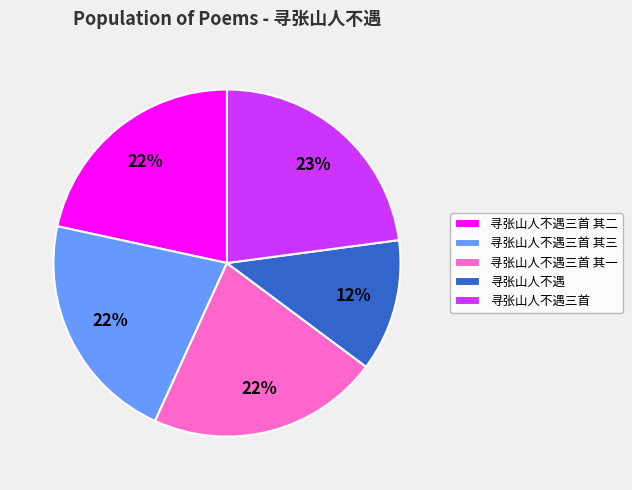

Between 寻张山人不遇三首 其三 and 寻张山人不遇三首, which is larger?

寻张山人不遇三首